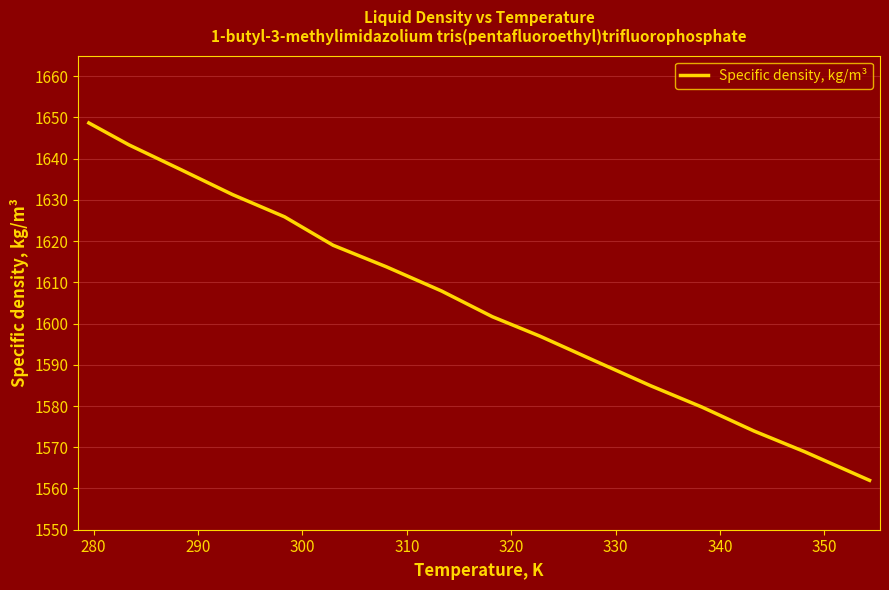

What is the smallest value displayed?

1562.0